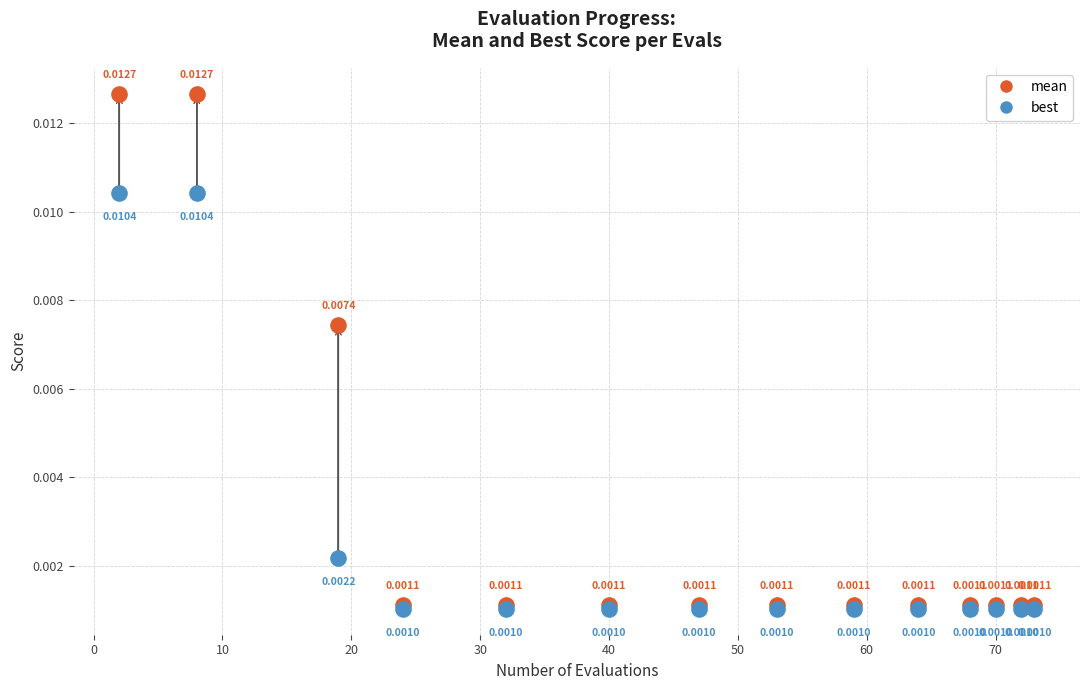

Which series has the widest spread of Y values?

mean